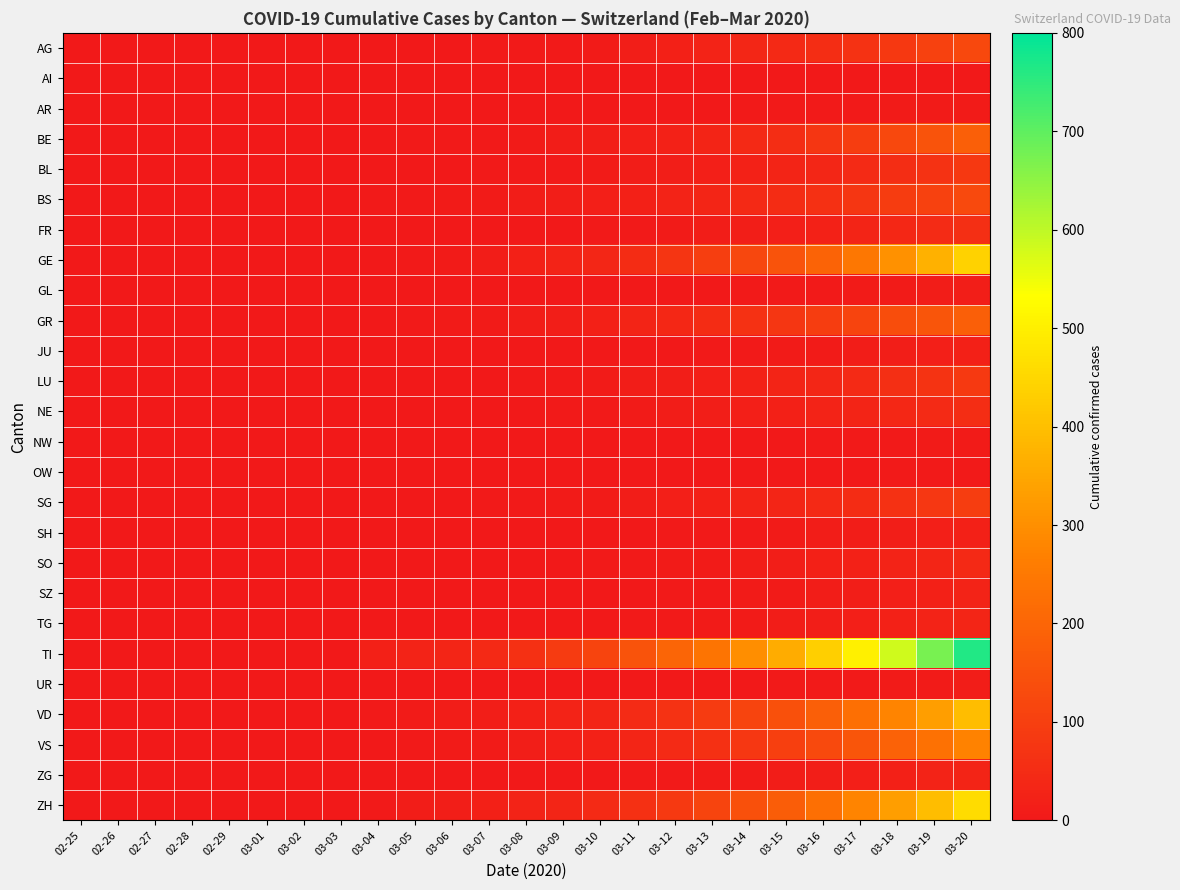

Reading left to right, extract all data points from this chart.

AG: 02-25=0	02-26=0	02-27=0	02-28=0	02-29=0	03-01=0	03-02=0	03-03=0	03-04=2	03-05=2	03-06=2	03-07=4	03-08=4	03-09=4	03-10=8	03-11=14	03-12=20	03-13=25	03-14=35	03-15=42	03-16=55	03-17=68	03-18=84	03-19=104	03-20=124
AI: 02-25=0	02-26=0	02-27=0	02-28=0	02-29=0	03-01=0	03-02=0	03-03=0	03-04=0	03-05=0	03-06=0	03-07=0	03-08=0	03-09=0	03-10=0	03-11=0	03-12=1	03-13=1	03-14=1	03-15=1	03-16=1	03-17=2	03-18=2	03-19=2	03-20=2
AR: 02-25=0	02-26=0	02-27=0	02-28=0	02-29=0	03-01=0	03-02=0	03-03=0	03-04=0	03-05=0	03-06=0	03-07=1	03-08=1	03-09=1	03-10=1	03-11=2	03-12=2	03-13=3	03-14=4	03-15=5	03-16=5	03-17=5	03-18=7	03-19=8	03-20=9
BE: 02-25=0	02-26=0	02-27=0	02-28=0	02-29=0	03-01=0	03-02=0	03-03=0	03-04=2	03-05=4	03-06=5	03-07=6	03-08=9	03-09=11	03-10=13	03-11=17	03-12=24	03-13=31	03-14=41	03-15=55	03-16=75	03-17=95	03-18=122	03-19=151	03-20=183
BL: 02-25=0	02-26=0	02-27=0	02-28=0	02-29=0	03-01=1	03-02=1	03-03=1	03-04=1	03-05=2	03-06=3	03-07=4	03-08=5	03-09=6	03-10=8	03-11=10	03-12=14	03-13=18	03-14=24	03-15=29	03-16=36	03-17=44	03-18=54	03-19=68	03-20=82
BS: 02-25=0	02-26=0	02-27=0	02-28=0	02-29=0	03-01=3	03-02=3	03-03=3	03-04=4	03-05=6	03-06=8	03-07=9	03-08=11	03-09=13	03-10=16	03-11=19	03-12=27	03-13=33	03-14=41	03-15=52	03-16=62	03-17=75	03-18=91	03-19=106	03-20=125
FR: 02-25=0	02-26=0	02-27=0	02-28=0	02-29=0	03-01=0	03-02=0	03-03=0	03-04=0	03-05=1	03-06=2	03-07=2	03-08=3	03-09=3	03-10=4	03-11=5	03-12=8	03-13=10	03-14=14	03-15=18	03-16=24	03-17=30	03-18=38	03-19=47	03-20=57
GE: 02-25=0	02-26=0	02-27=0	02-28=0	02-29=0	03-01=1	03-02=1	03-03=1	03-04=3	03-05=6	03-06=9	03-07=11	03-08=20	03-09=27	03-10=37	03-11=51	03-12=72	03-13=98	03-14=121	03-15=152	03-16=195	03-17=246	03-18=306	03-19=370	03-20=438
GL: 02-25=0	02-26=0	02-27=0	02-28=0	02-29=0	03-01=0	03-02=0	03-03=0	03-04=0	03-05=0	03-06=0	03-07=0	03-08=1	03-09=1	03-10=1	03-11=1	03-12=2	03-13=3	03-14=4	03-15=5	03-16=6	03-17=7	03-18=9	03-19=11	03-20=13
GR: 02-25=0	02-26=0	02-27=0	02-28=0	02-29=0	03-01=0	03-02=0	03-03=0	03-04=2	03-05=5	03-06=7	03-07=8	03-08=12	03-09=15	03-10=21	03-11=29	03-12=39	03-13=50	03-14=63	03-15=78	03-16=95	03-17=113	03-18=135	03-19=158	03-20=182
JU: 02-25=0	02-26=0	02-27=0	02-28=0	02-29=0	03-01=0	03-02=0	03-03=0	03-04=0	03-05=0	03-06=0	03-07=0	03-08=1	03-09=1	03-10=1	03-11=2	03-12=3	03-13=4	03-14=5	03-15=7	03-16=9	03-17=11	03-18=13	03-19=16	03-20=19
LU: 02-25=0	02-26=0	02-27=0	02-28=0	02-29=0	03-01=0	03-02=0	03-03=0	03-04=1	03-05=2	03-06=2	03-07=3	03-08=4	03-09=6	03-10=8	03-11=10	03-12=14	03-13=18	03-14=23	03-15=29	03-16=37	03-17=46	03-18=57	03-19=71	03-20=85
NE: 02-25=0	02-26=0	02-27=0	02-28=0	02-29=0	03-01=0	03-02=0	03-03=0	03-04=0	03-05=1	03-06=1	03-07=2	03-08=3	03-09=4	03-10=5	03-11=7	03-12=10	03-13=13	03-14=16	03-15=20	03-16=25	03-17=31	03-18=38	03-19=46	03-20=55
NW: 02-25=0	02-26=0	02-27=0	02-28=0	02-29=0	03-01=0	03-02=0	03-03=0	03-04=0	03-05=0	03-06=0	03-07=0	03-08=0	03-09=0	03-10=1	03-11=1	03-12=1	03-13=2	03-14=2	03-15=3	03-16=4	03-17=5	03-18=6	03-19=7	03-20=8
OW: 02-25=0	02-26=0	02-27=0	02-28=0	02-29=0	03-01=0	03-02=0	03-03=0	03-04=0	03-05=0	03-06=0	03-07=0	03-08=0	03-09=0	03-10=0	03-11=1	03-12=1	03-13=1	03-14=2	03-15=2	03-16=3	03-17=3	03-18=4	03-19=5	03-20=6
SG: 02-25=0	02-26=0	02-27=0	02-28=0	02-29=0	03-01=0	03-02=0	03-03=0	03-04=1	03-05=2	03-06=3	03-07=4	03-08=5	03-09=7	03-10=9	03-11=12	03-12=17	03-13=21	03-14=27	03-15=34	03-16=43	03-17=53	03-18=65	03-19=79	03-20=94
SH: 02-25=0	02-26=0	02-27=0	02-28=0	02-29=0	03-01=0	03-02=0	03-03=0	03-04=0	03-05=0	03-06=1	03-07=1	03-08=1	03-09=2	03-10=2	03-11=3	03-12=4	03-13=5	03-14=6	03-15=8	03-16=10	03-17=12	03-18=15	03-19=18	03-20=21
SO: 02-25=0	02-26=0	02-27=0	02-28=0	02-29=0	03-01=0	03-02=0	03-03=0	03-04=0	03-05=1	03-06=1	03-07=2	03-08=2	03-09=3	03-10=4	03-11=5	03-12=7	03-13=9	03-14=12	03-15=15	03-16=19	03-17=23	03-18=28	03-19=34	03-20=41
SZ: 02-25=0	02-26=0	02-27=0	02-28=0	02-29=0	03-01=0	03-02=0	03-03=0	03-04=0	03-05=0	03-06=1	03-07=1	03-08=1	03-09=2	03-10=2	03-11=3	03-12=4	03-13=5	03-14=7	03-15=9	03-16=11	03-17=14	03-18=17	03-19=21	03-20=25
TG: 02-25=0	02-26=0	02-27=0	02-28=0	02-29=0	03-01=0	03-02=0	03-03=0	03-04=0	03-05=1	03-06=1	03-07=1	03-08=2	03-09=2	03-10=3	03-11=4	03-12=6	03-13=7	03-14=9	03-15=12	03-16=15	03-17=18	03-18=22	03-19=27	03-20=32
TI: 02-25=0	02-26=0	02-27=0	02-28=0	02-29=0	03-01=0	03-02=0	03-03=0	03-04=19	03-05=28	03-06=34	03-07=43	03-08=60	03-09=90	03-10=113	03-11=152	03-12=197	03-13=240	03-14=298	03-15=362	03-16=432	03-17=502	03-18=584	03-19=672	03-20=765
UR: 02-25=0	02-26=0	02-27=0	02-28=0	02-29=0	03-01=0	03-02=0	03-03=0	03-04=0	03-05=0	03-06=0	03-07=0	03-08=0	03-09=1	03-10=1	03-11=1	03-12=2	03-13=2	03-14=3	03-15=4	03-16=5	03-17=6	03-18=7	03-19=9	03-20=10
VD: 02-25=0	02-26=0	02-27=0	02-28=0	02-29=0	03-01=0	03-02=0	03-03=0	03-04=4	03-05=7	03-06=10	03-07=13	03-08=19	03-09=25	03-10=34	03-11=47	03-12=66	03-13=89	03-14=114	03-15=145	03-16=183	03-17=227	03-18=277	03-19=334	03-20=396
VS: 02-25=0	02-26=0	02-27=0	02-28=0	02-29=0	03-01=0	03-02=0	03-03=0	03-04=3	03-05=5	03-06=7	03-07=9	03-08=14	03-09=18	03-10=24	03-11=33	03-12=46	03-13=61	03-14=79	03-15=101	03-16=127	03-17=157	03-18=192	03-19=231	03-20=274
ZG: 02-25=0	02-26=0	02-27=0	02-28=0	02-29=0	03-01=0	03-02=0	03-03=0	03-04=0	03-05=1	03-06=1	03-07=1	03-08=2	03-09=2	03-10=3	03-11=4	03-12=5	03-13=7	03-14=9	03-15=11	03-16=14	03-17=17	03-18=21	03-19=25	03-20=30
ZH: 02-25=0	02-26=0	02-27=0	02-28=0	02-29=0	03-01=0	03-02=0	03-03=0	03-04=6	03-05=10	03-06=14	03-07=19	03-08=26	03-09=34	03-10=46	03-11=62	03-12=87	03-13=113	03-14=144	03-15=181	03-16=225	03-17=275	03-18=332	03-19=394	03-20=462